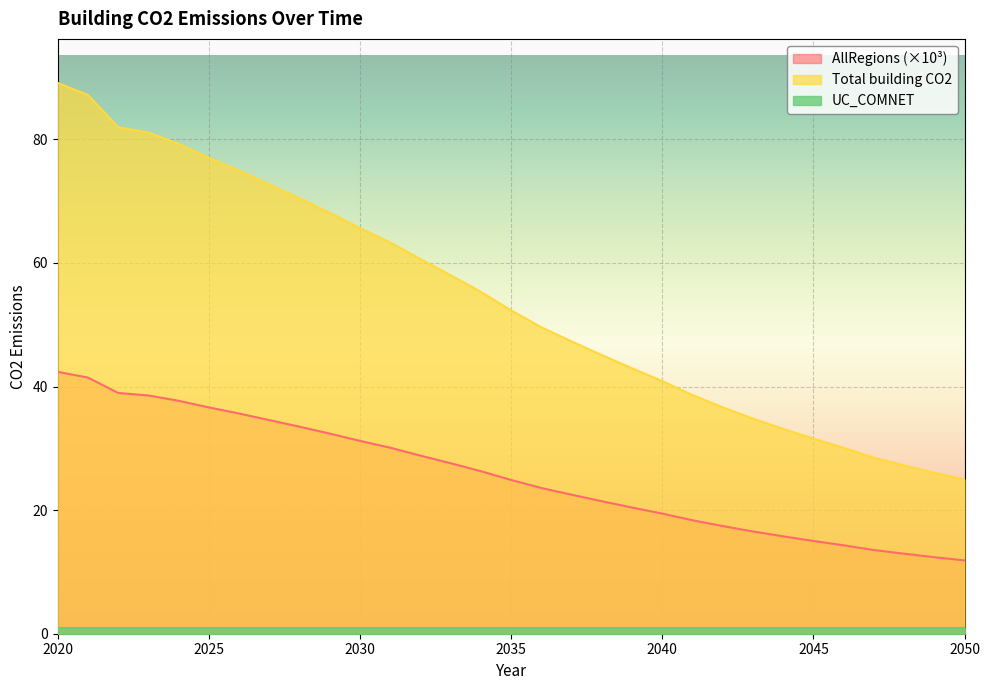

At which label is AllRegions closest to 27?

2033